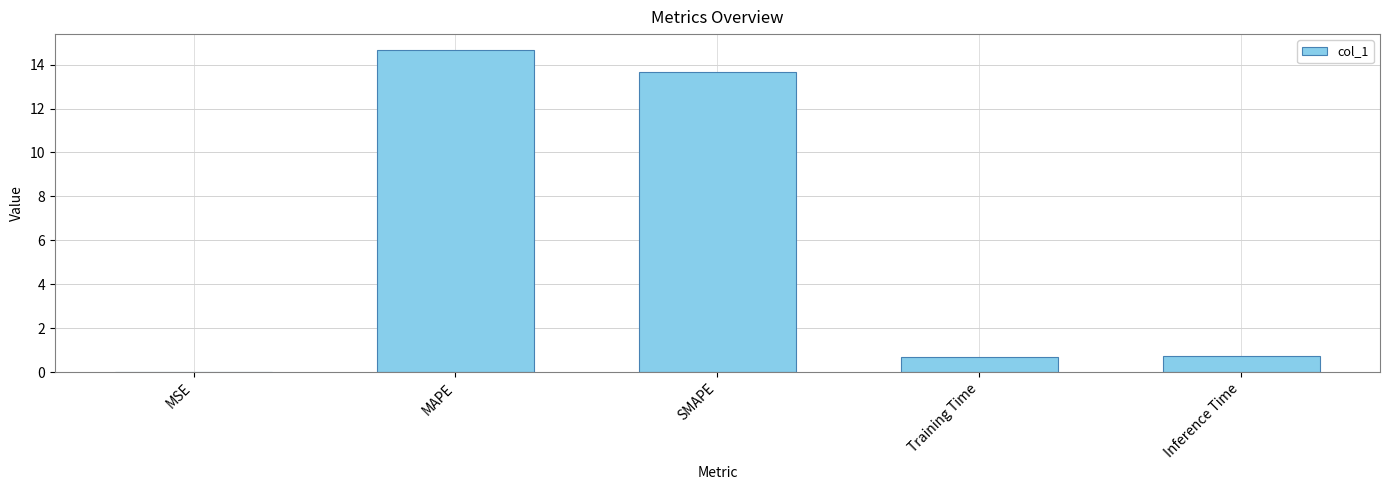

Count the number of data series in this chart.

1